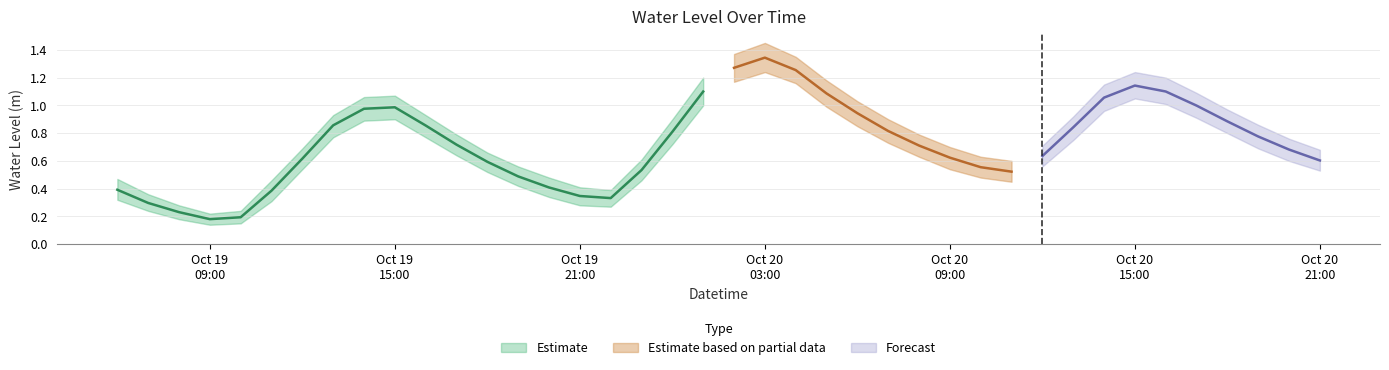

Rank the categories by value from lowest to highest.

2023-10-19 09:00:00, 2023-10-19 10:00:00, 2023-10-19 08:00:00, 2023-10-19 07:00:00, 2023-10-19 22:00:00, 2023-10-19 21:00:00, 2023-10-19 11:00:00, 2023-10-19 06:00:00, 2023-10-19 20:00:00, 2023-10-19 19:00:00, 2023-10-20 11:00:00, 2023-10-19 23:00:00, 2023-10-20 10:00:00, 2023-10-19 18:00:00, 2023-10-20 21:00:00, 2023-10-19 12:00:00, 2023-10-20 09:00:00, 2023-10-20 12:00:00, 2023-10-20 20:00:00, 2023-10-20 08:00:00, 2023-10-19 17:00:00, 2023-10-20 19:00:00, 2023-10-20 00:00:00, 2023-10-20 07:00:00, 2023-10-20 13:00:00, 2023-10-19 16:00:00, 2023-10-19 13:00:00, 2023-10-20 18:00:00, 2023-10-20 06:00:00, 2023-10-19 14:00:00, 2023-10-19 15:00:00, 2023-10-20 17:00:00, 2023-10-20 14:00:00, 2023-10-20 05:00:00, 2023-10-20 01:00:00, 2023-10-20 16:00:00, 2023-10-20 15:00:00, 2023-10-20 04:00:00, 2023-10-20 02:00:00, 2023-10-20 03:00:00